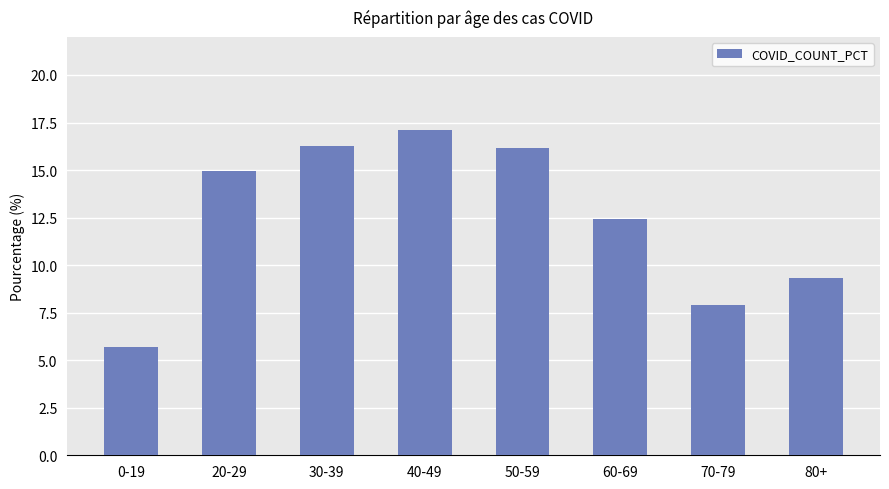

Reading left to right, extract all data points from this chart.

0-19=5.7	20-29=15.0	30-39=16.3	40-49=17.1	50-59=16.2	60-69=12.4	70-79=7.9	80+=9.3